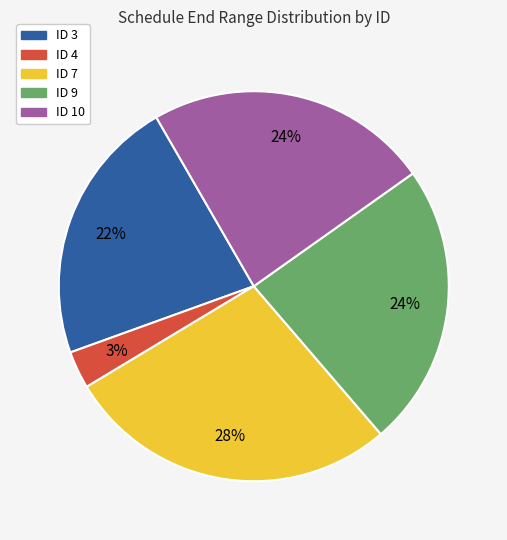

Does ID 7 represent more than half of the total?

No